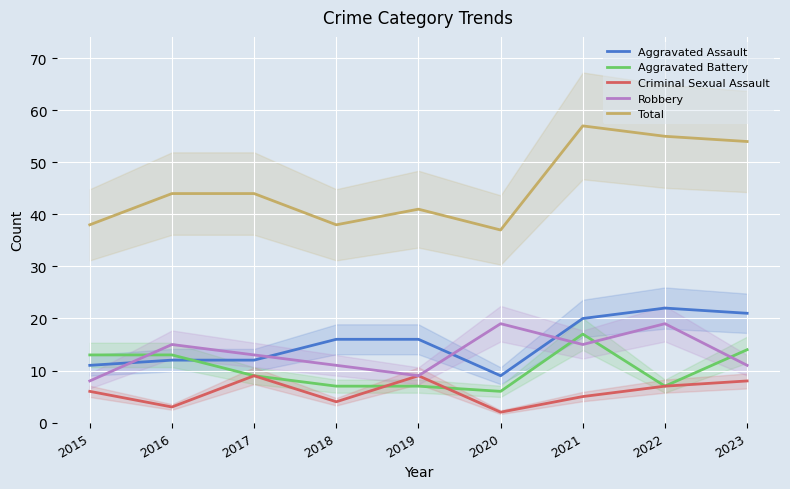

Where is the first local minimum for Total?

2018